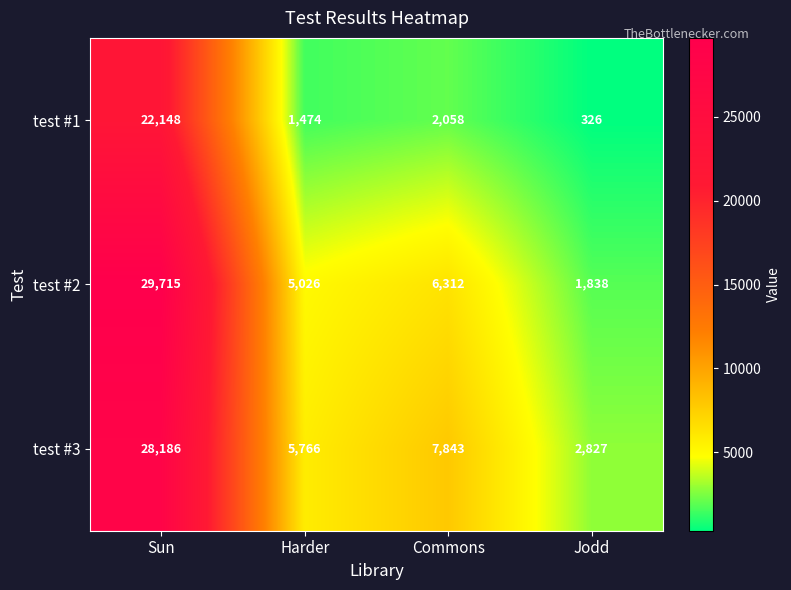

What is the minimum value shown in the chart?

326